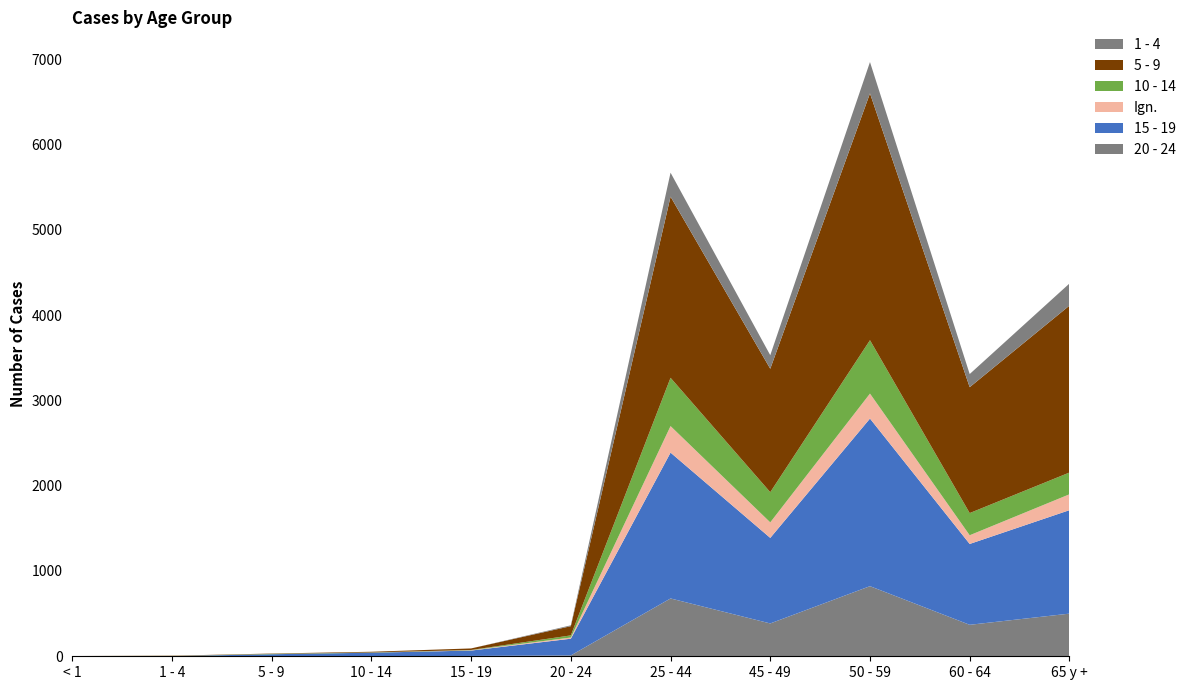

Reading left to right, extract all data points from this chart.

20 - 24: < 1=0	1 - 4=1	5 - 9=0	10 - 14=0	15 - 19=4	20 - 24=10	25 - 44=678	45 - 49=385	50 - 59=822	60 - 64=369	65 y +=500
15 - 19: < 1=2	1 - 4=1	5 - 9=24	10 - 14=42	15 - 19=63	20 - 24=196	25 - 44=1710	45 - 49=1003	50 - 59=1965	60 - 64=948	65 y +=1213
Ign.: < 1=0	1 - 4=1	5 - 9=0	10 - 14=0	15 - 19=4	20 - 24=14	25 - 44=311	45 - 49=182	50 - 59=293	60 - 64=102	65 y +=186
10 - 14: < 1=1	1 - 4=1	5 - 9=4	10 - 14=3	15 - 19=3	20 - 24=25	25 - 44=566	45 - 49=354	50 - 59=626	60 - 64=260	65 y +=255
5 - 9: < 1=0	1 - 4=3	5 - 9=4	10 - 14=8	15 - 19=18	20 - 24=108	25 - 44=2124	45 - 49=1447	50 - 59=2894	60 - 64=1476	65 y +=1957
1 - 4: < 1=0	1 - 4=0	5 - 9=0	10 - 14=0	15 - 19=0	20 - 24=10	25 - 44=281	45 - 49=159	50 - 59=367	60 - 64=154	65 y +=259